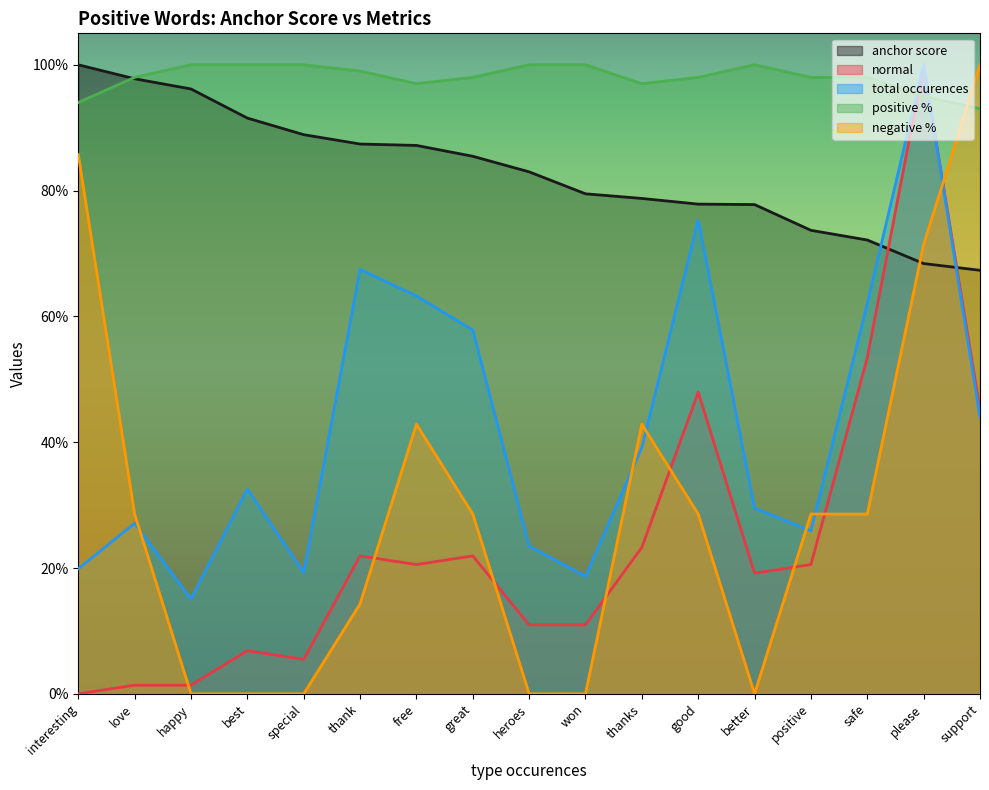

Is it true that positive % equals 0.5 at great?

False